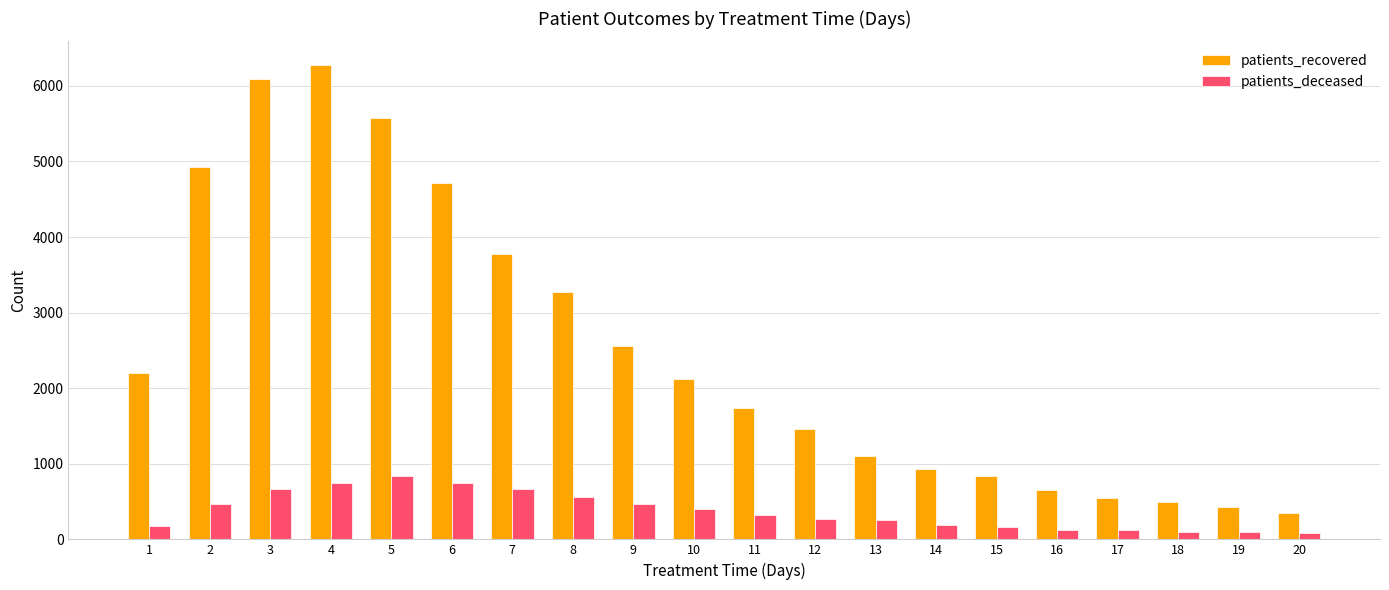

How many groups of bars are there?

20